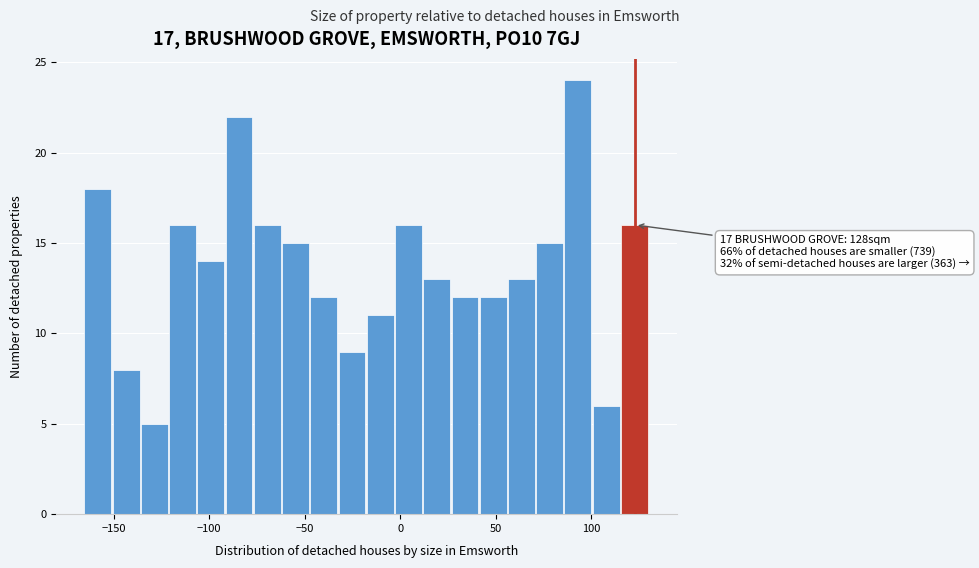

Around what value on the x-axis is the tallest bar? Give the approximate position of its centre, as read against the axis.

95